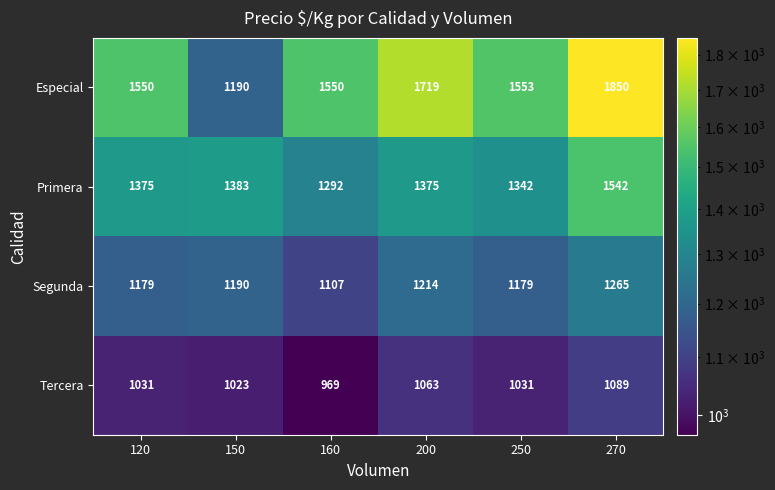

Which category has the highest value in the Primera series?

270